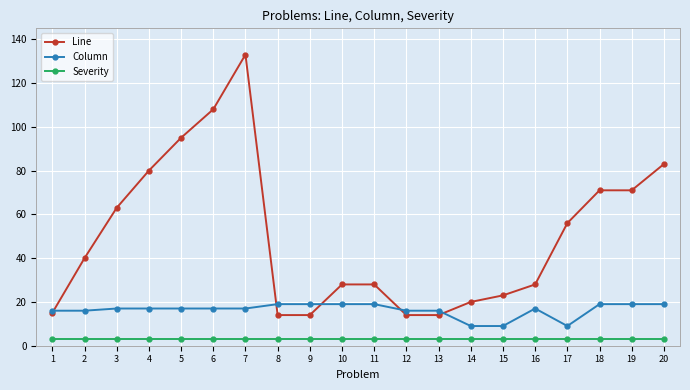

The Column series shows 17 at 4. True or false?

True